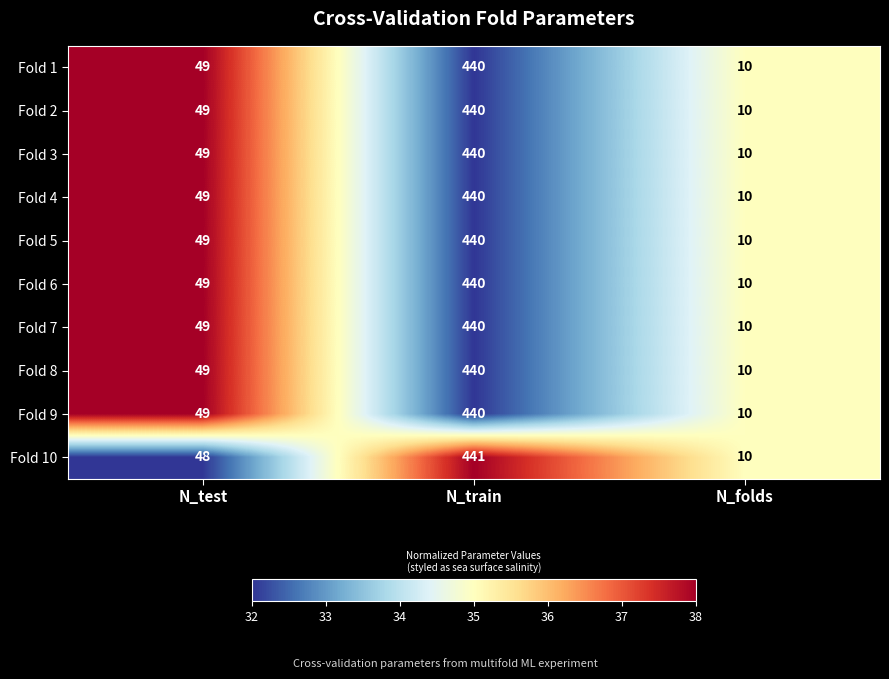

The Fold 4 series shows 76 at N_test. True or false?

False